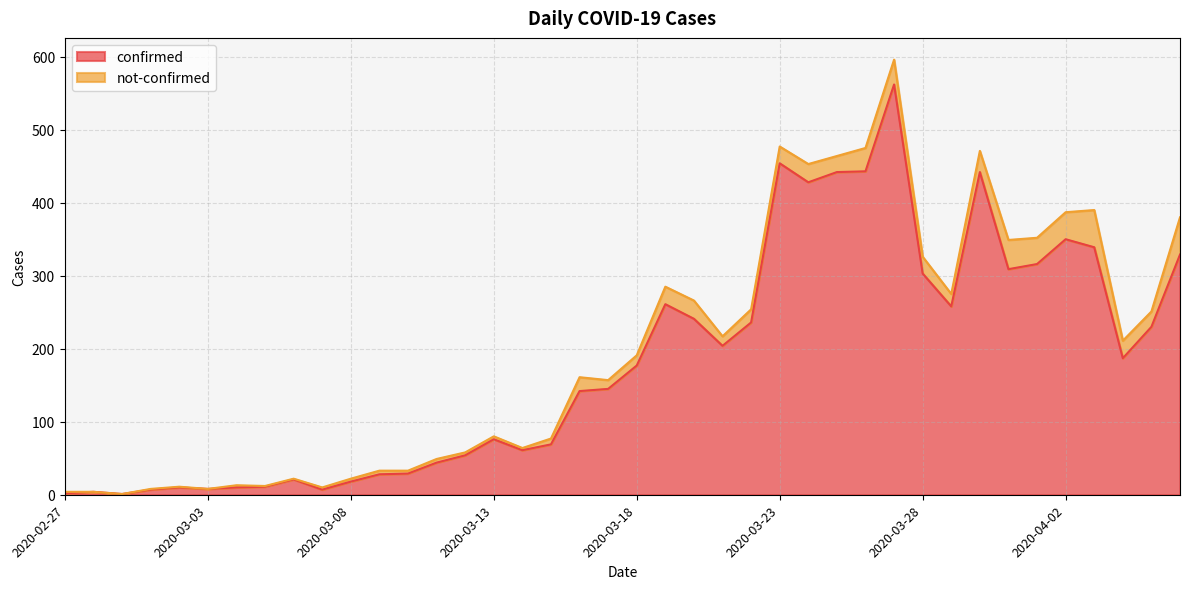

How many interior local valleys (lower than both neighbors) does the data have?

9